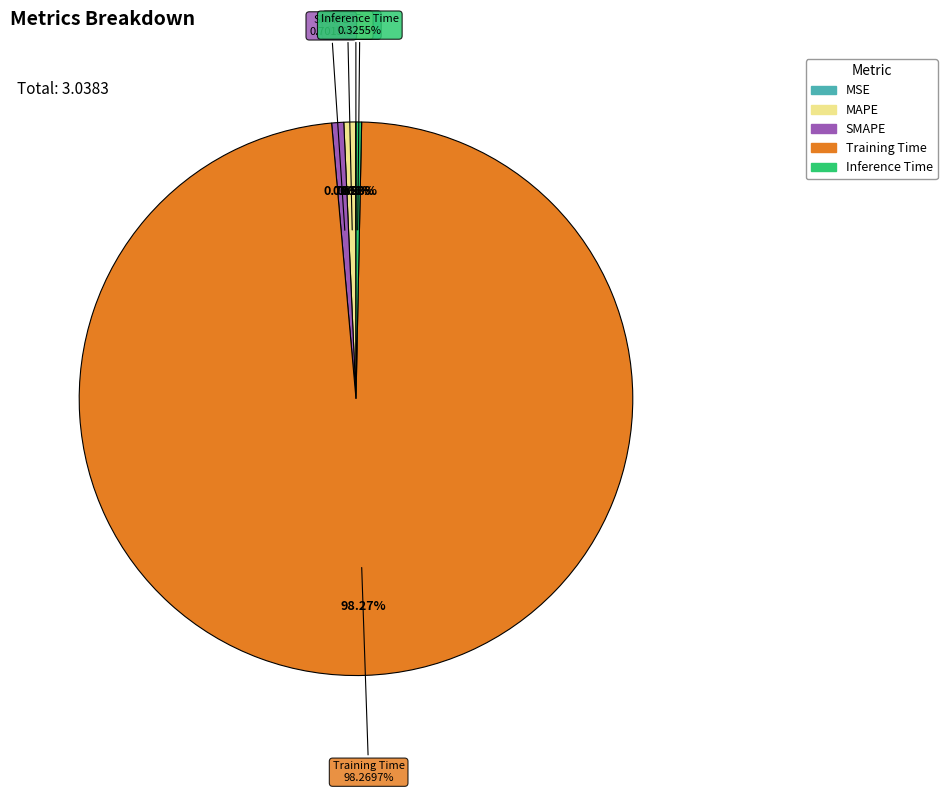

How much of the chart is everything except Inference Time?

99.7%